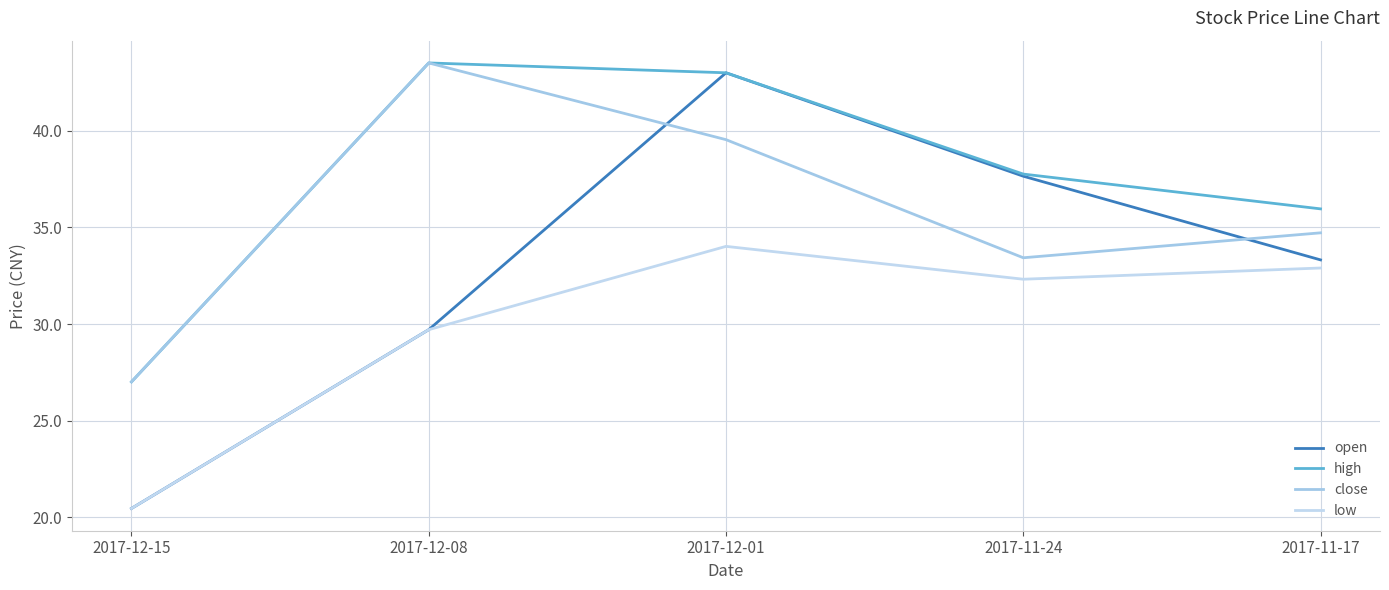

How many lines are shown in the chart?

4